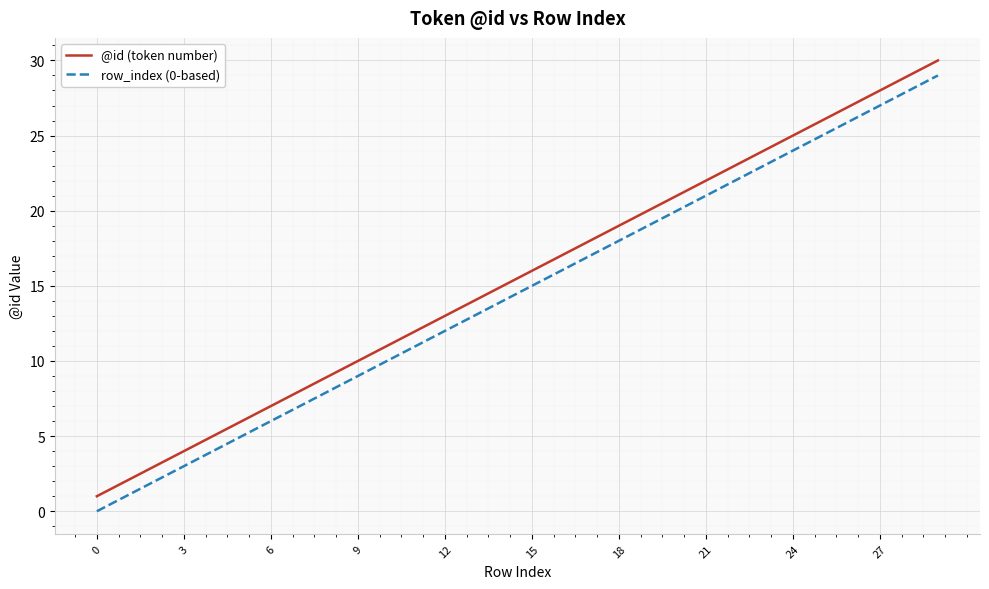

True or false: @id (token number) and row_index (0-based) cross at least once.

False